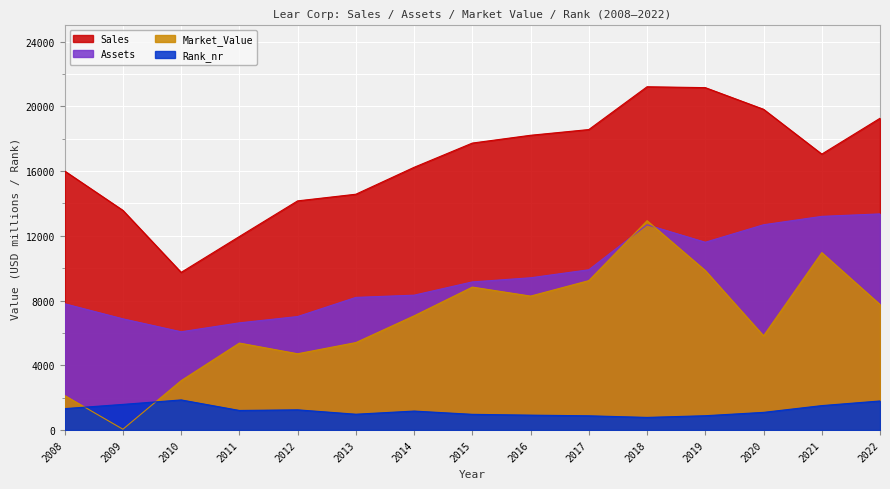

At which category is the sum across all series the highest?

2018